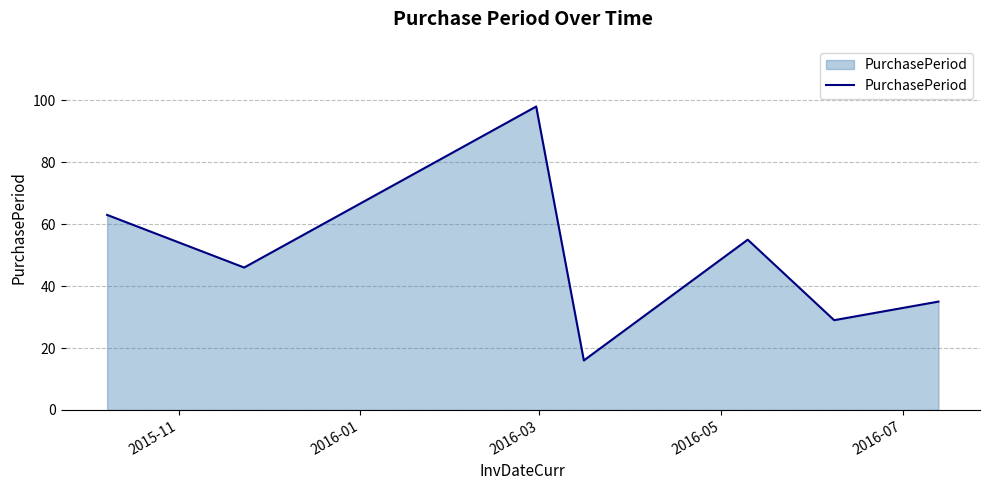

True or false: there are more than 1 points higher than both neighbors.

True